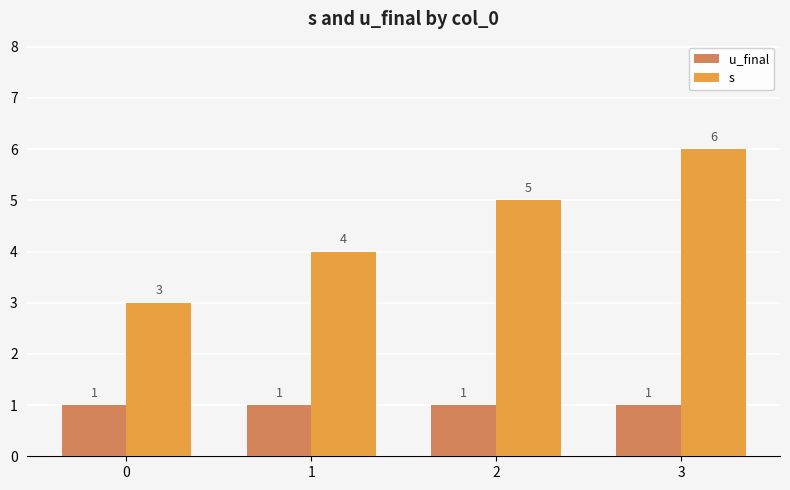

What is the sum of all s values?

18